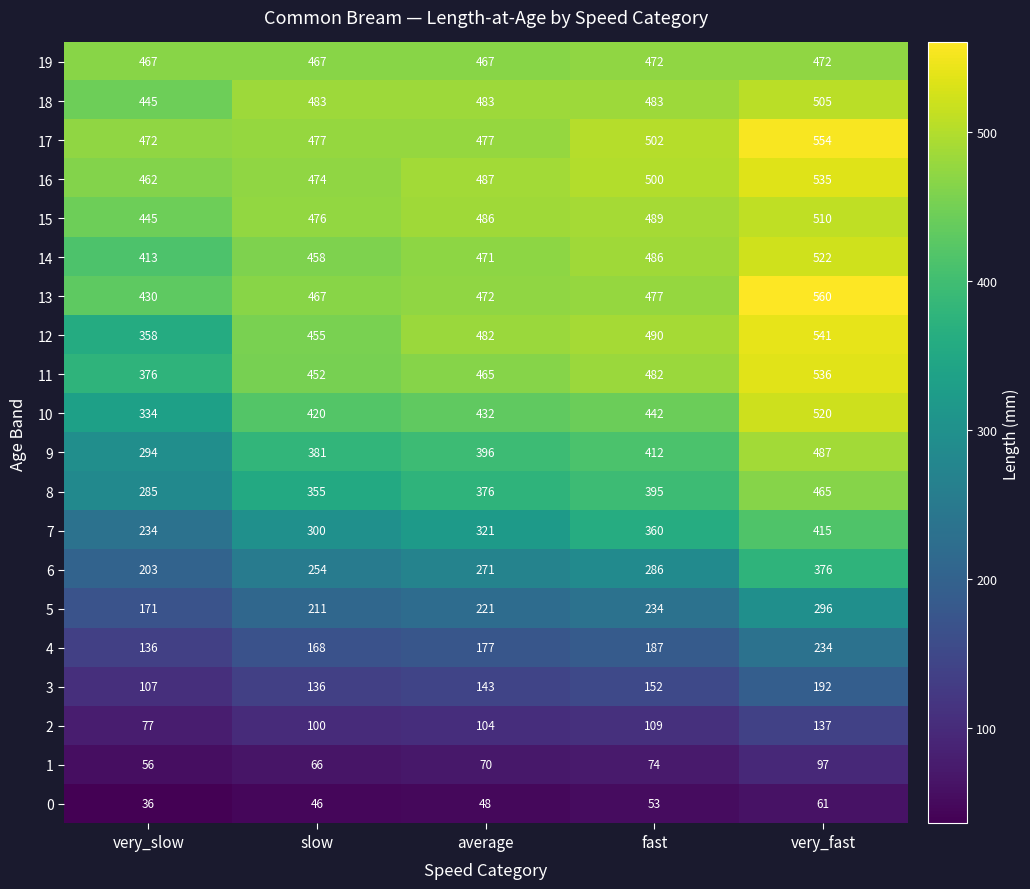

Which category has the lowest value in the 7 series?

very_slow